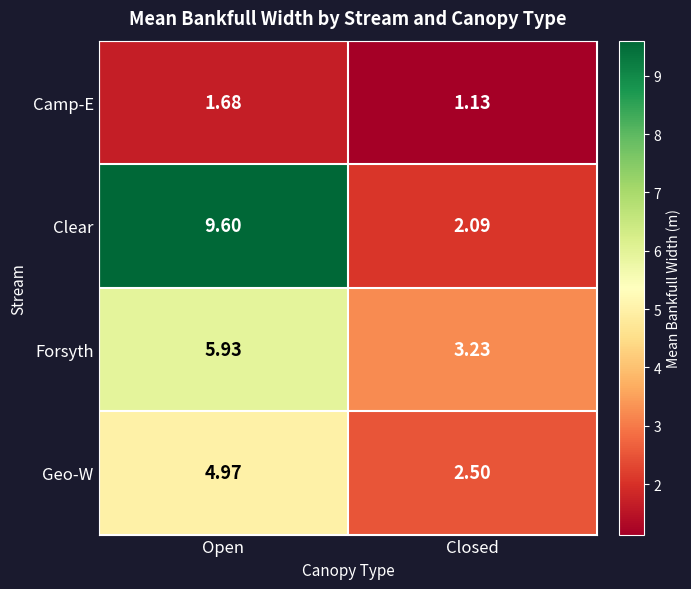

At how many categories does at least one series exceed 3?

2